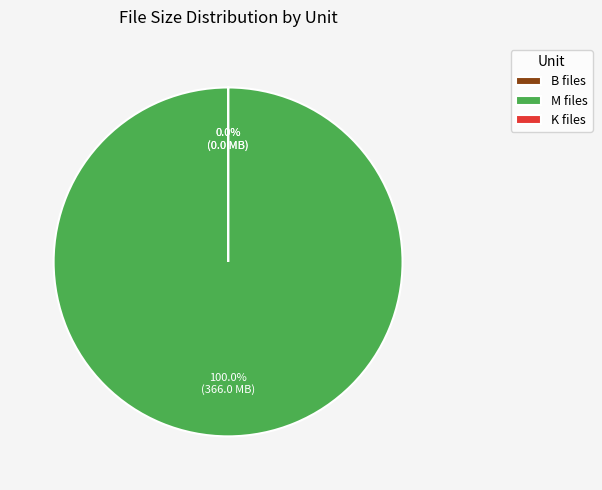

True or false: 25 accounts for 10% of the total.

False